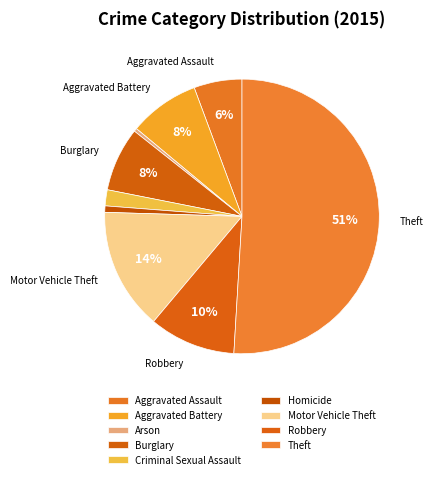

Count the number of slices in the pie.

9